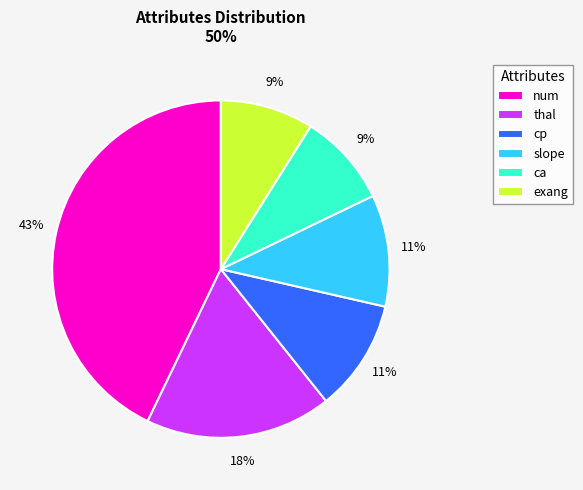

To the nearest percent, what is the difference between the thal and ca slice percentages?

9%